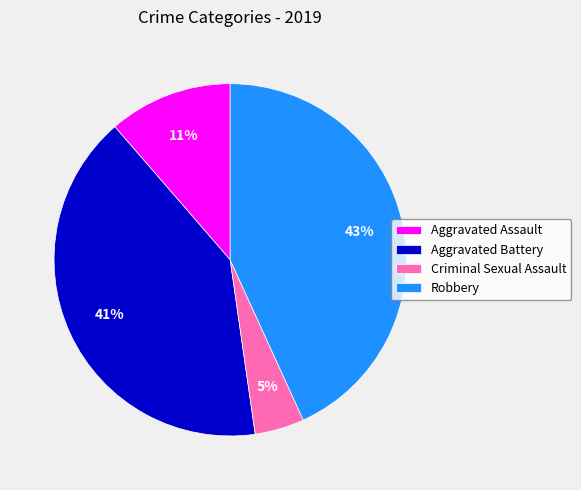

What percentage is the Criminal Sexual Assault slice, to the nearest percent?

5%